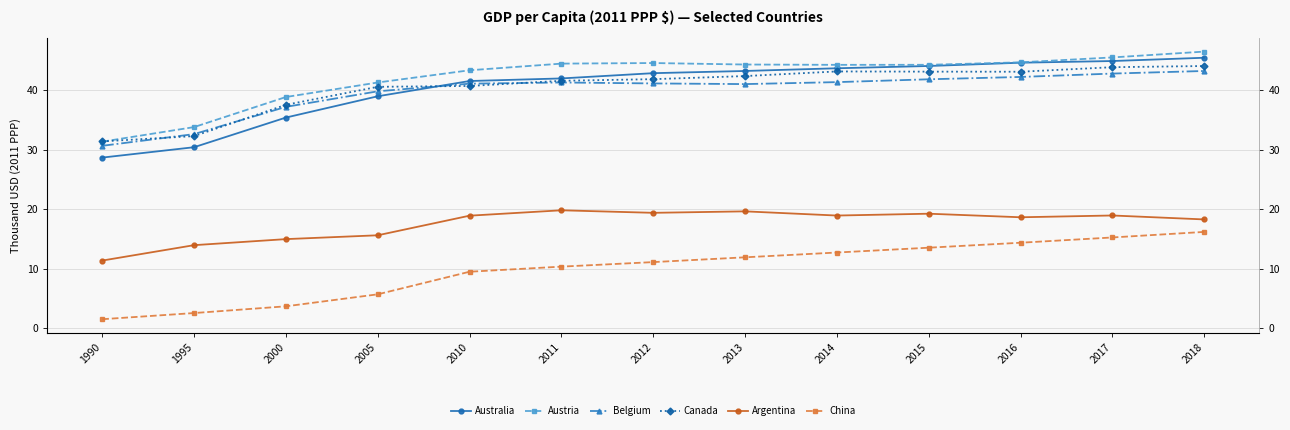

What is the value of the Australia point at the 3rd from the left?

35.4